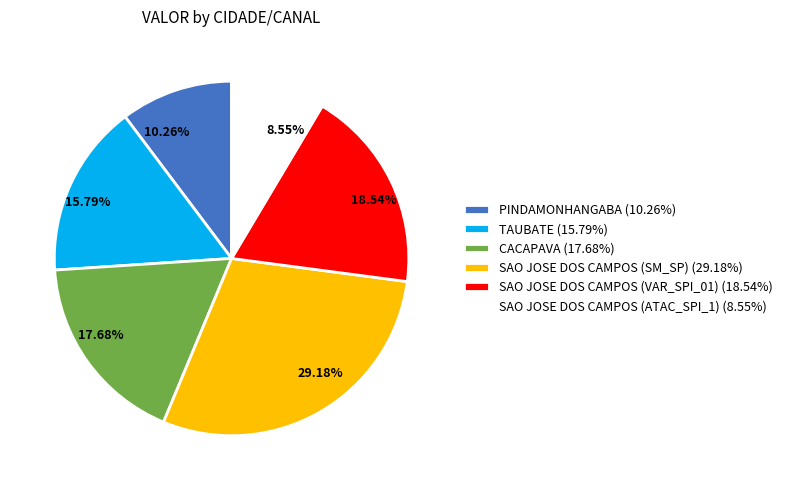

Approximately how many times larger is the value at CACAPAVA (17.68%) compared to SAO JOSE DOS CAMPOS (ATAC_SPI_1) (8.55%)?

2.1